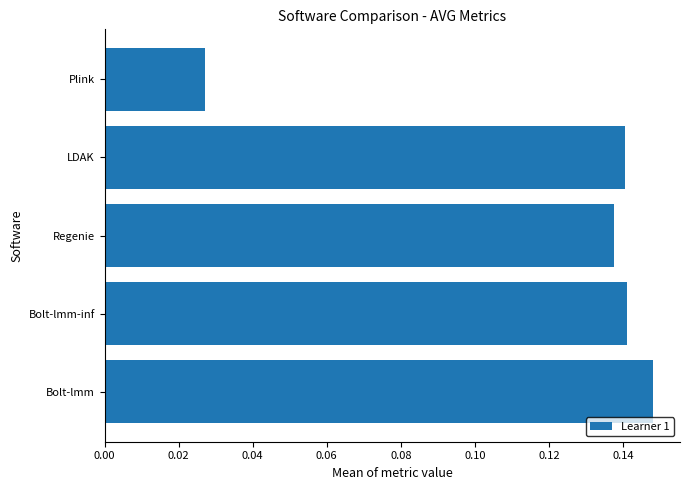

At which category does the chart reach its peak across all series?

Bolt-lmm